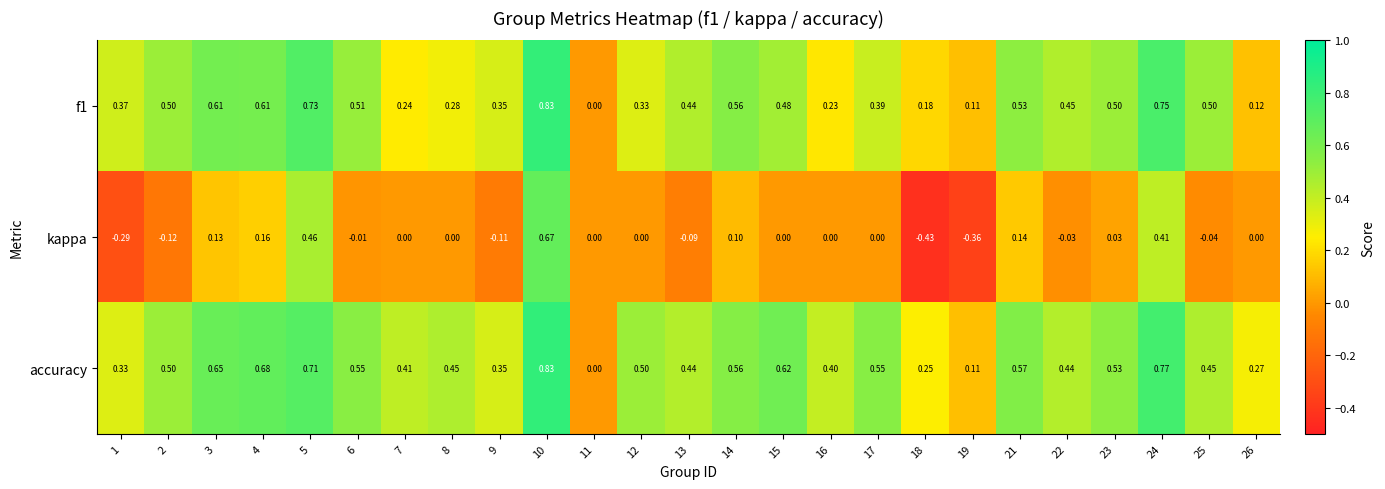

Which series has the largest range (max minus min)?

kappa